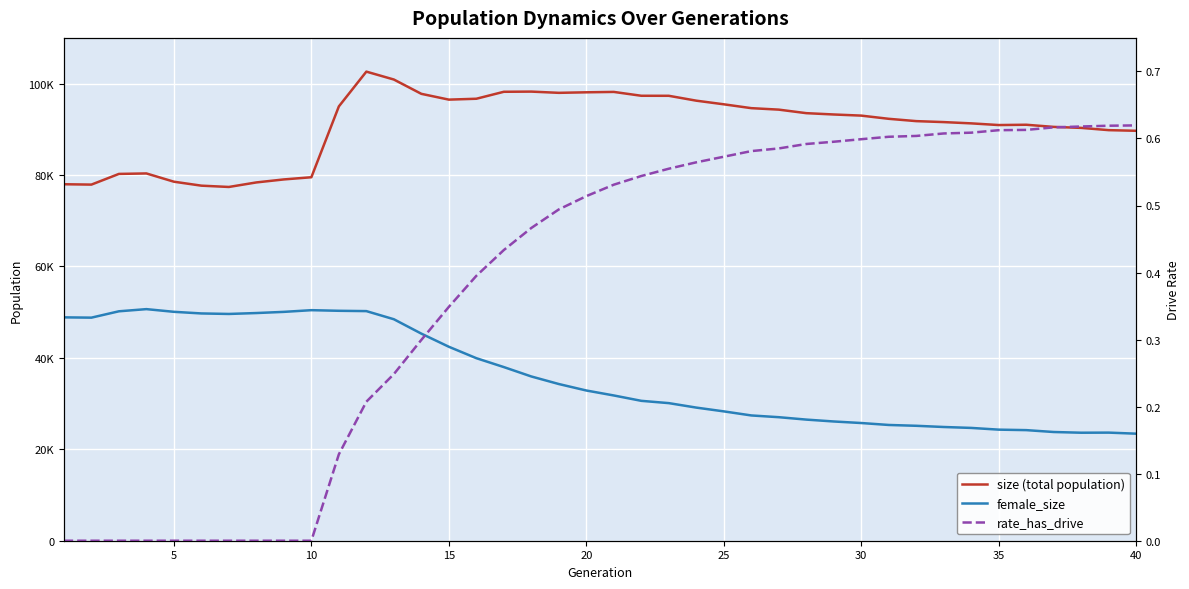

What is the sum of all female_size values?

1441569.0